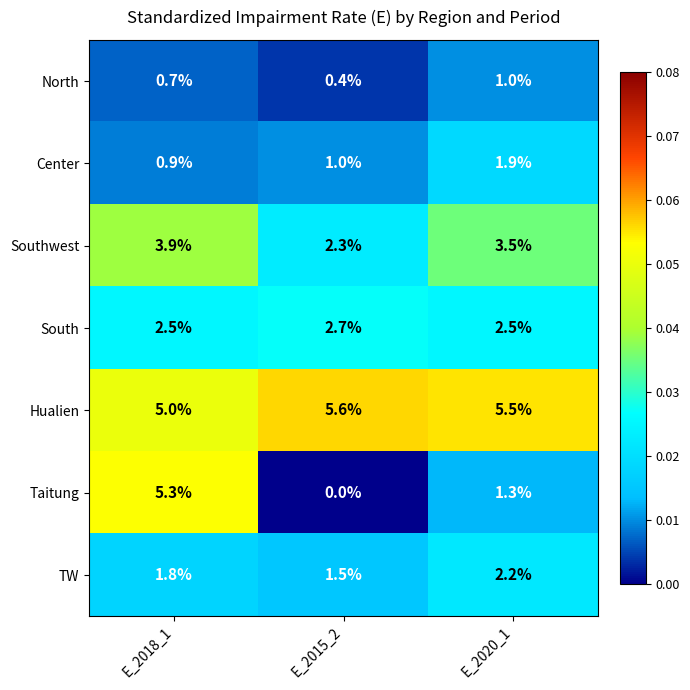

What is the total value across all series at E_2018_1?

20.1